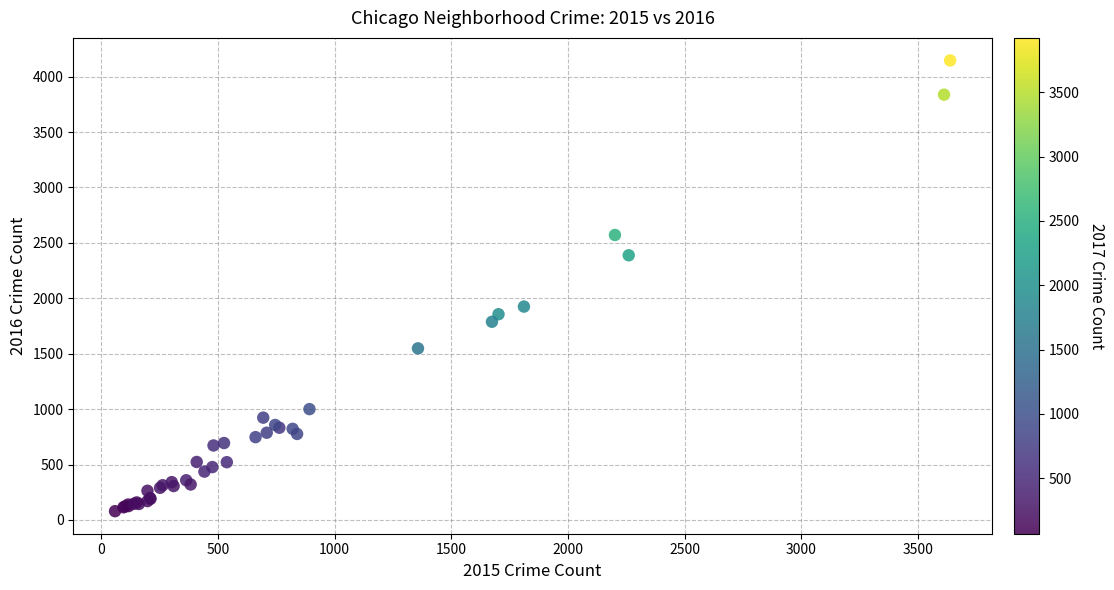

What Y value in the scatter plot is closest to 2112?

1925